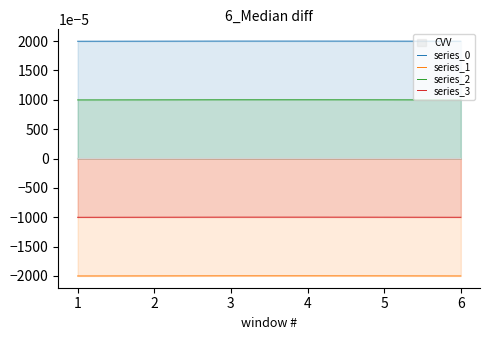

Count the number of data series in this chart.

5